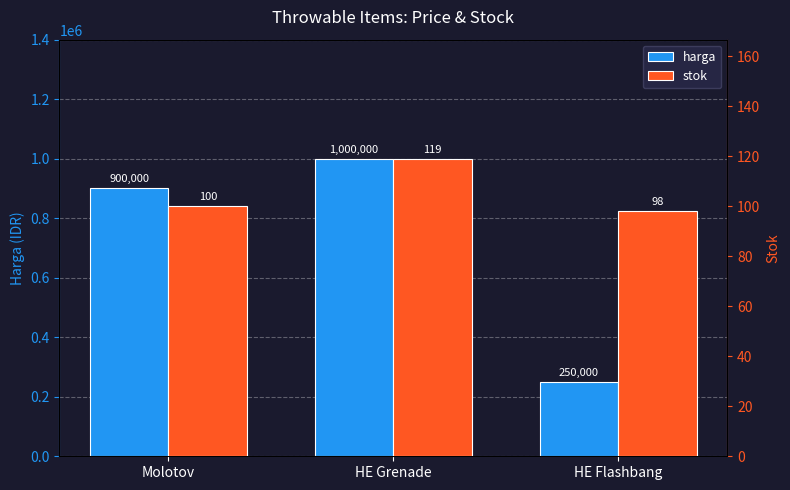

What are all the series names shown in the legend?

harga, stok